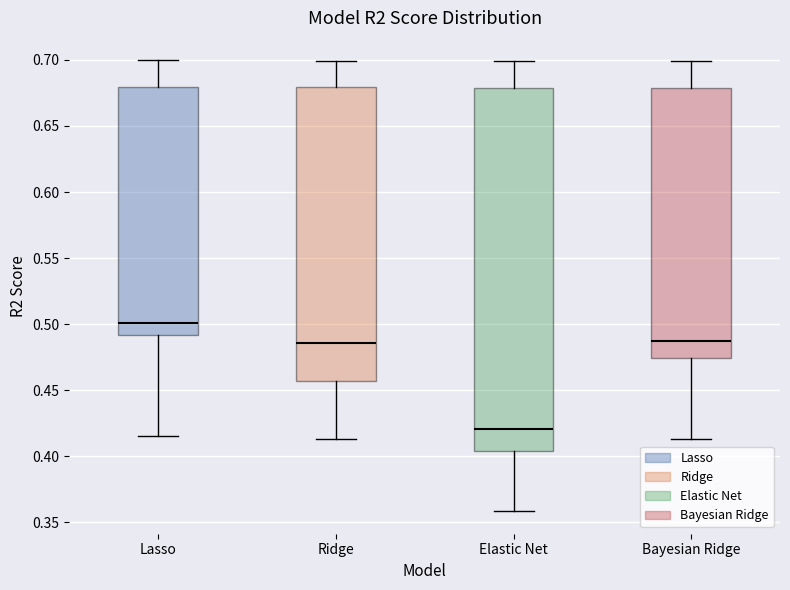

Which box is the tallest, from its lower edge to its upper edge?

Elastic Net